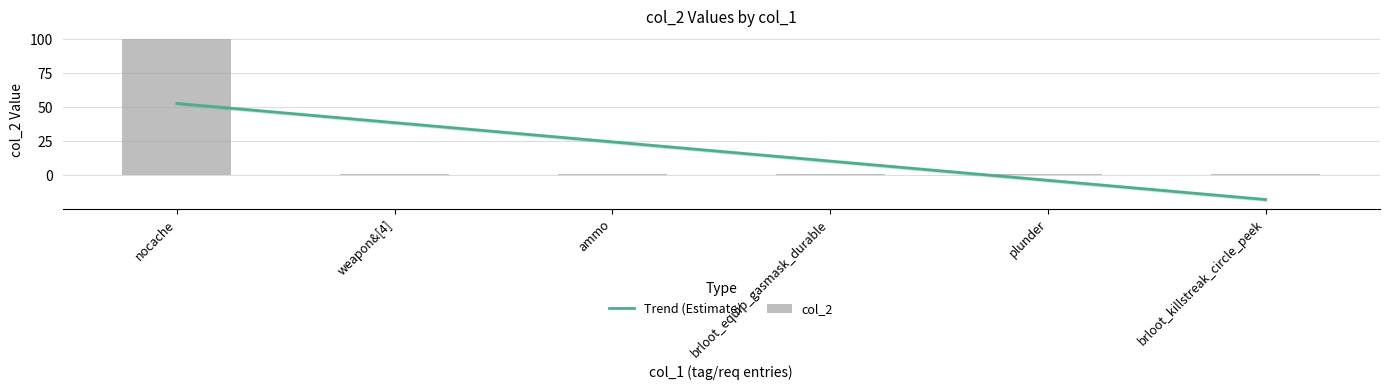

How many values in Trend (Estimate) are below zero?

2